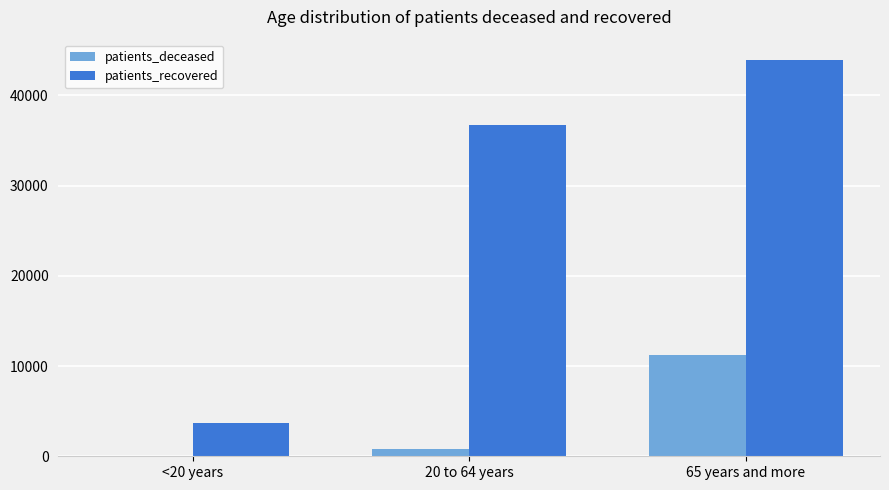

Reading right to left, transcribe all the data shown in this chart.

patients_deceased: 11197	788	12
patients_recovered: 43985	36687	3702